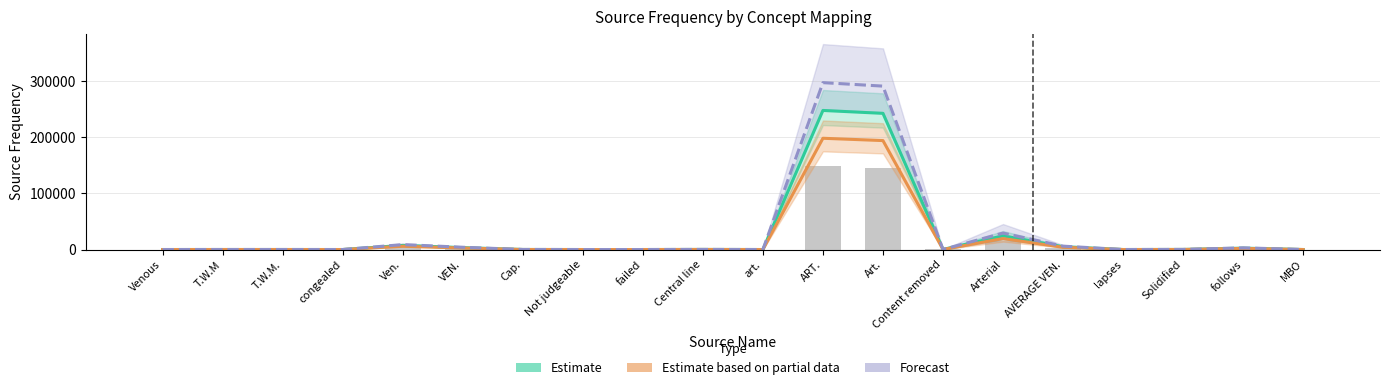

What is the average value of the Estimate based on partial data series?

21343